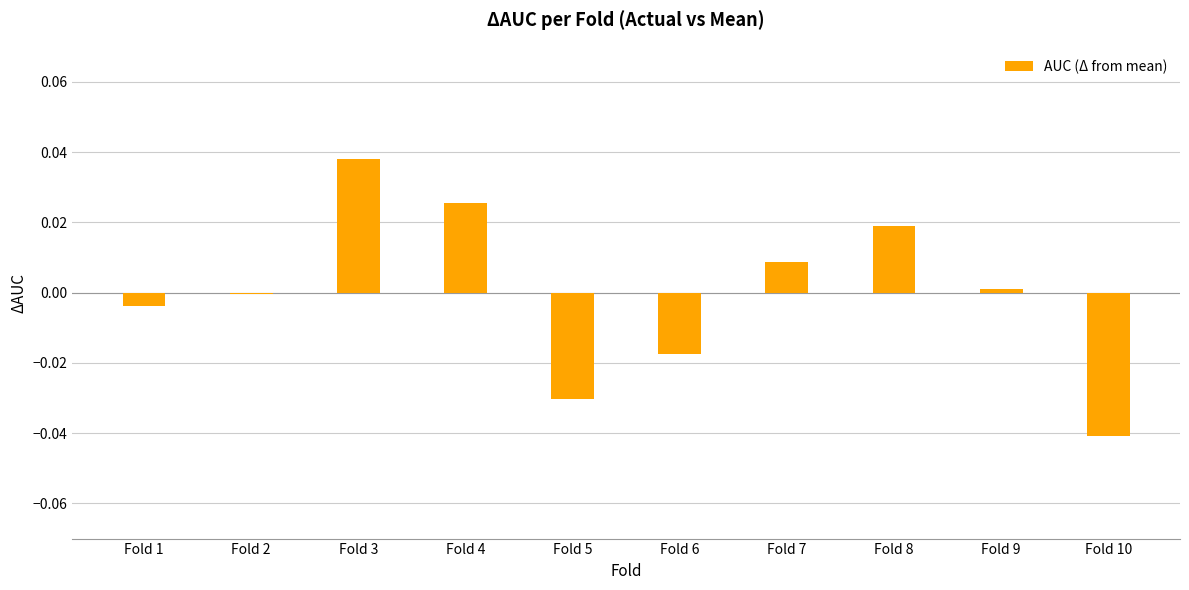

How many distinct data groups are displayed?

1